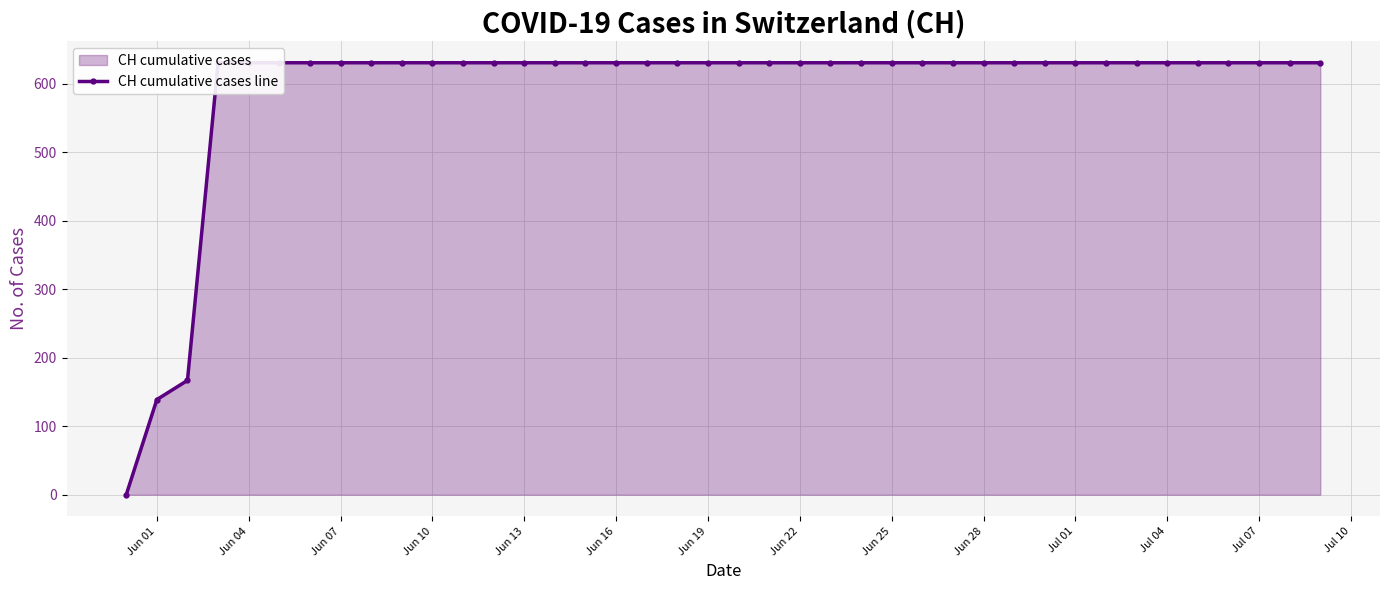

The value at Jun 13 is 631. True or false?

True